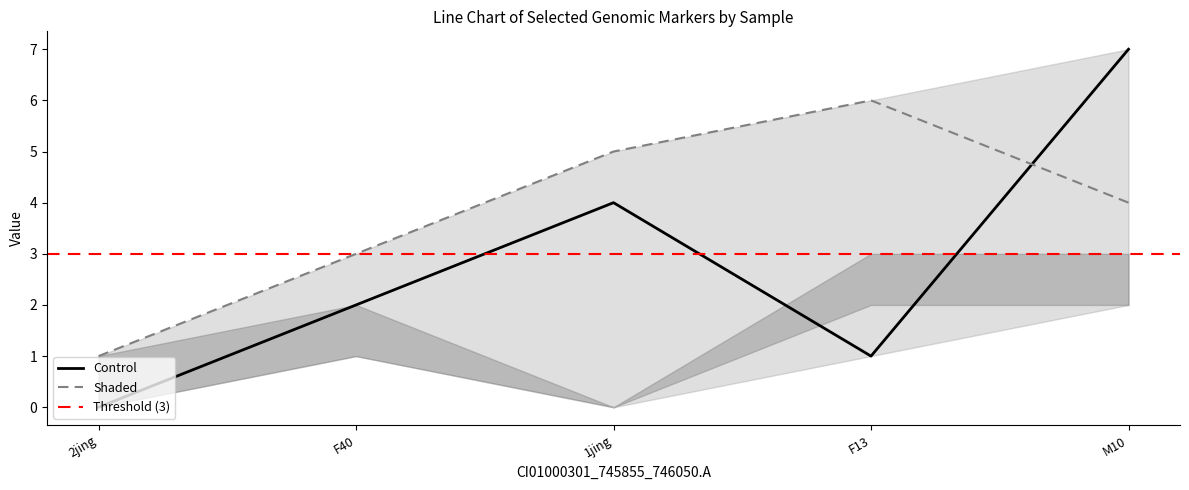

True or false: CI01000049_3945169_3945319.B has a value of 2 at F13.

False